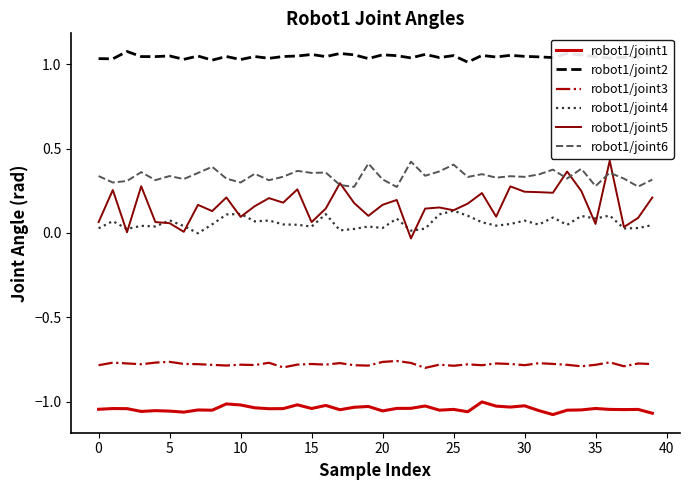

Which series has the largest total across all categories?

robot1/joint2